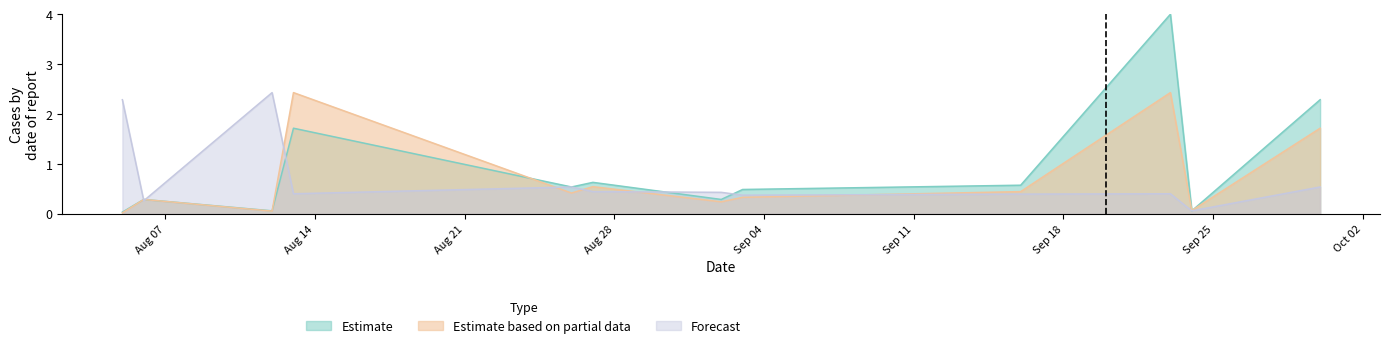

How many interior local peaks does the Forecast series have?

3